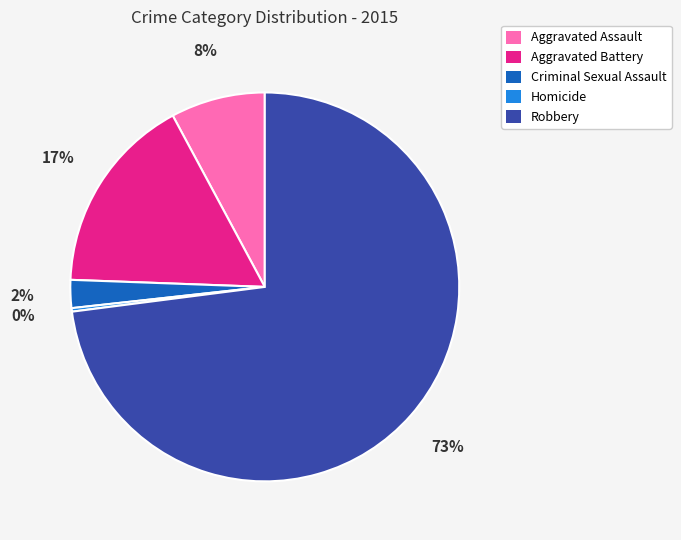

To the nearest percent, what is the combined percentage of Homicide and Aggravated Battery?

17%